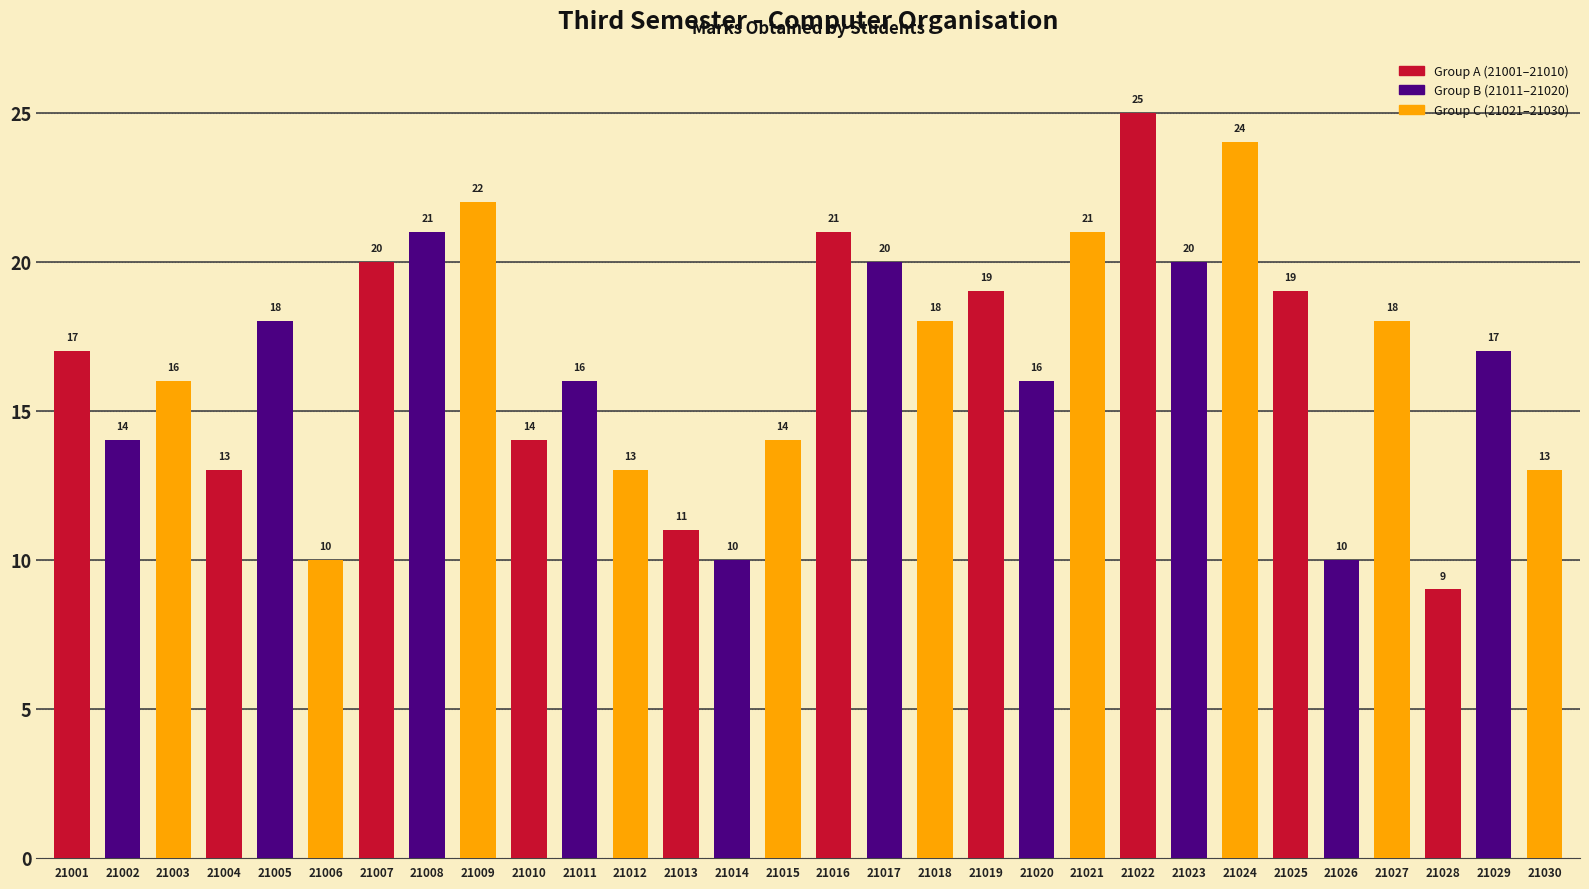

What is the greatest value displayed?

25